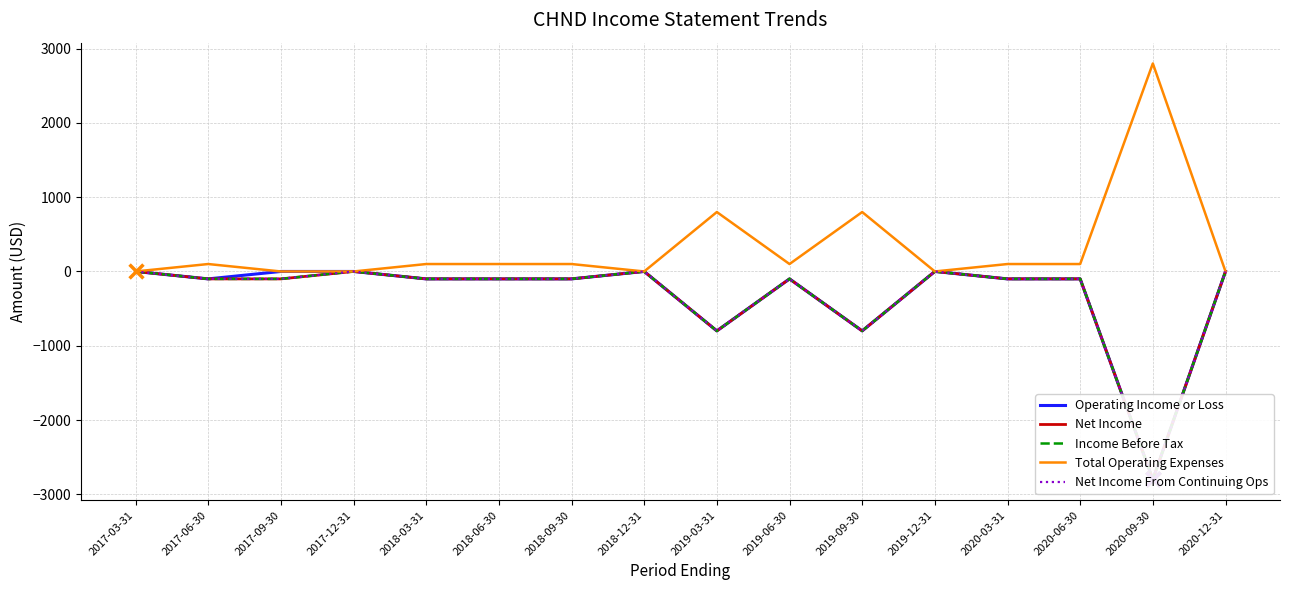

Which series has the largest total across all categories?

Total Operating Expenses